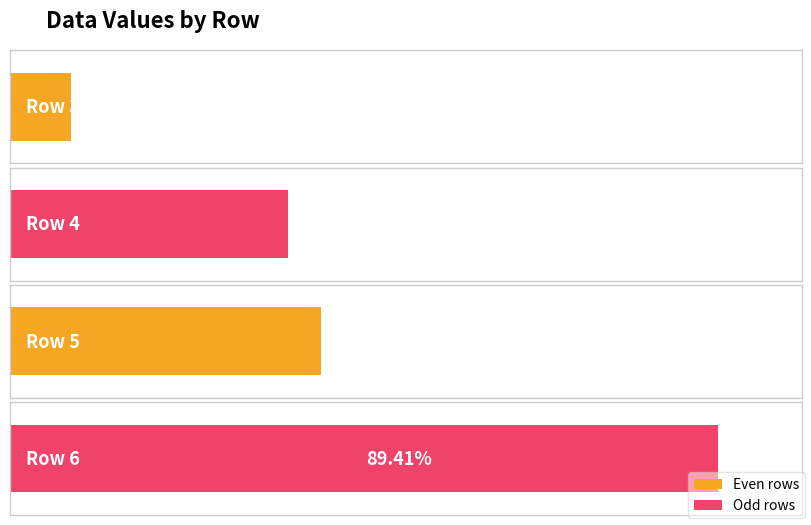

Reading left to right, what are all the values shown in this chart?

col_0 index: 3.0	4.0	5.0	6.0
column 1 values: 1.1	5.3	5.9	13.4